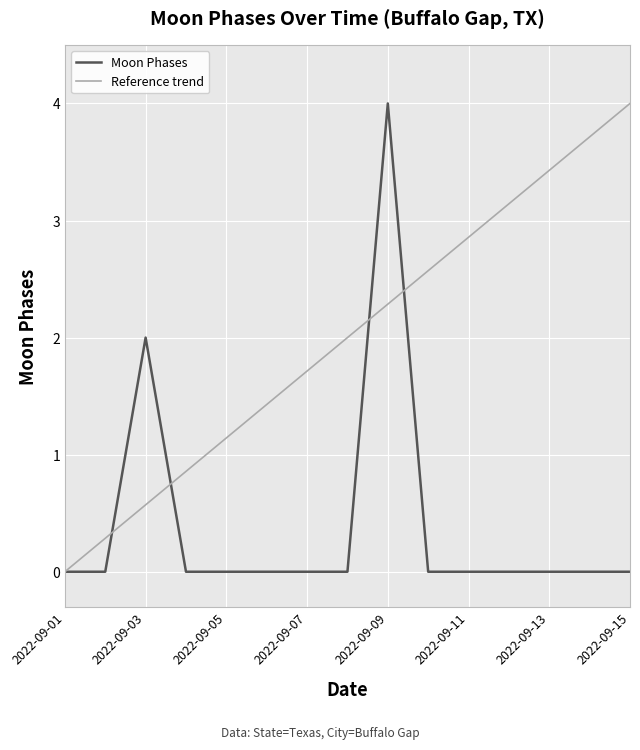

What is the value of the 3rd point from the left?

2